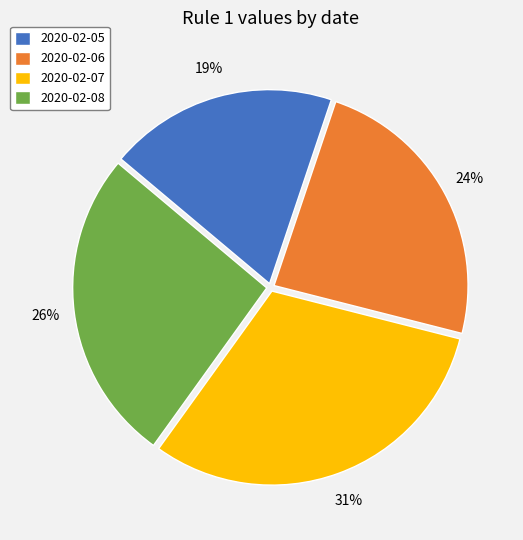

To the nearest percent, what percentage of the pie is 2020-02-06?

24%